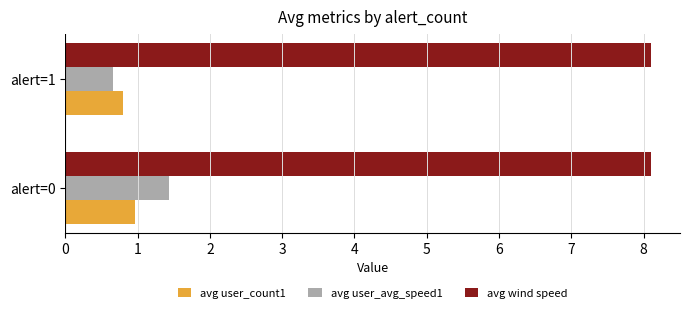

Is it true that avg user_count1 equals 1.4 at alert=0?

False